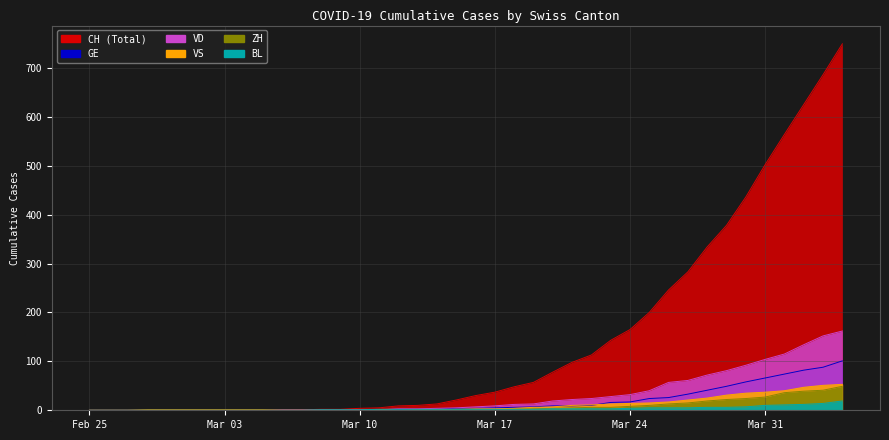

Is it true that VD equals 0 at 2020-03-05?

True